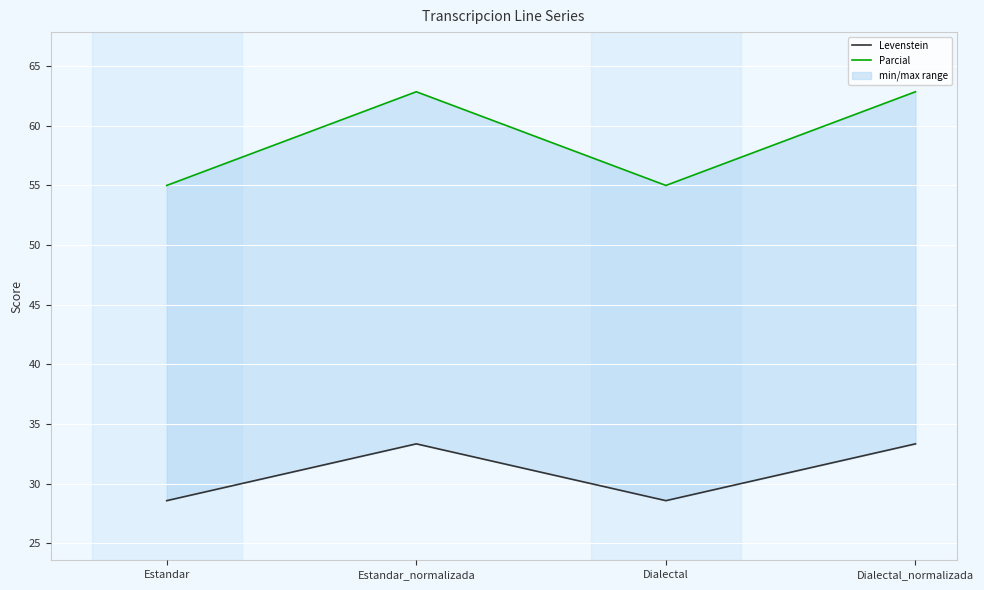

Where is the first local minimum for Parcial?

Dialectal